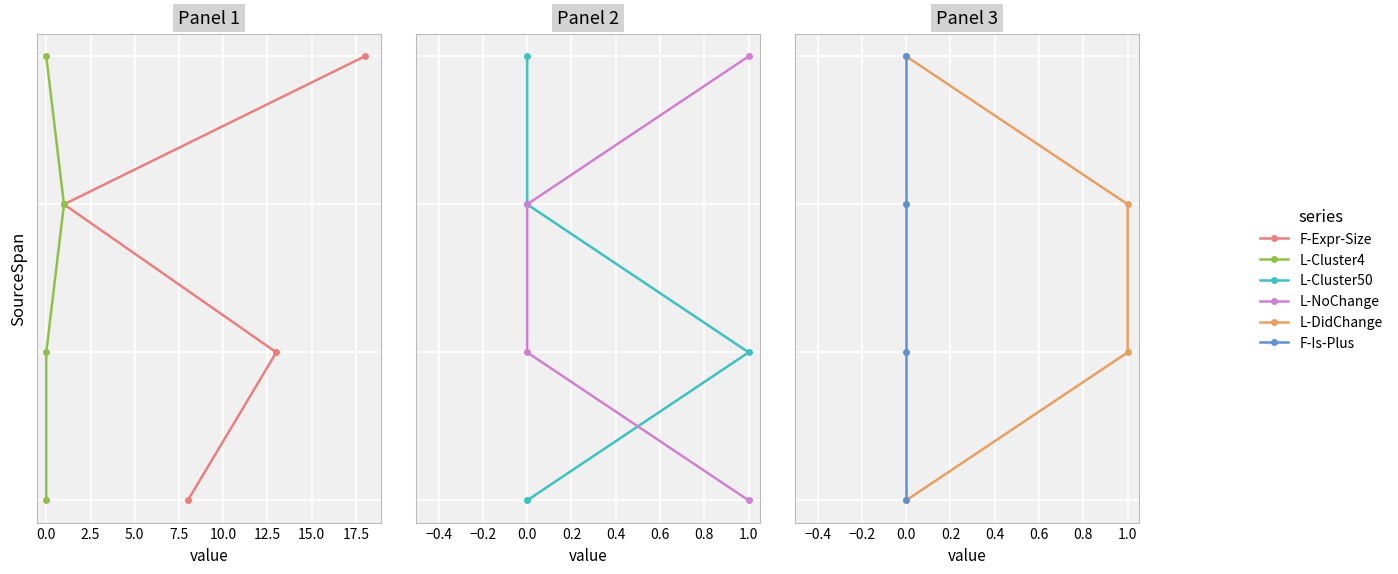

Which series has the largest range (max minus min)?

F-Expr-Size